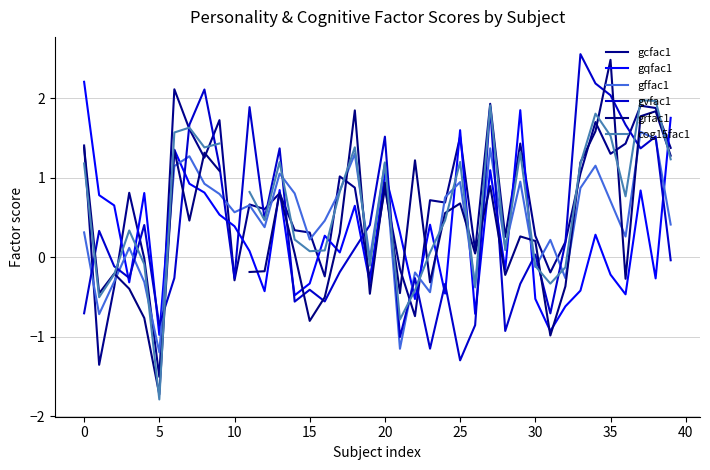

At how many categories does at least one series exceed 0?

39